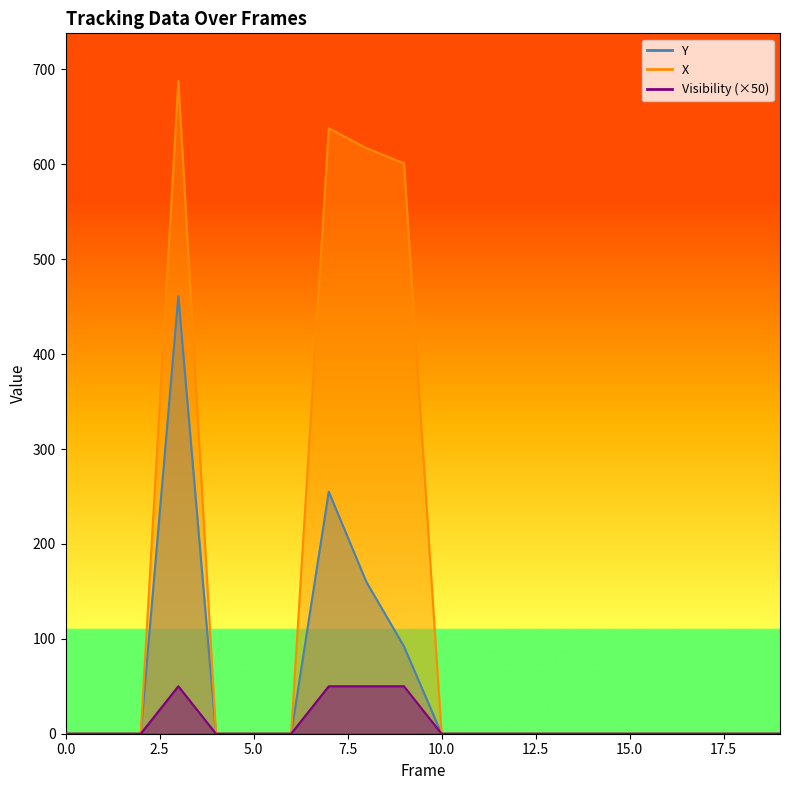

Rank the series by their maximum value, from highest to lowest.

X, Y, Visibility